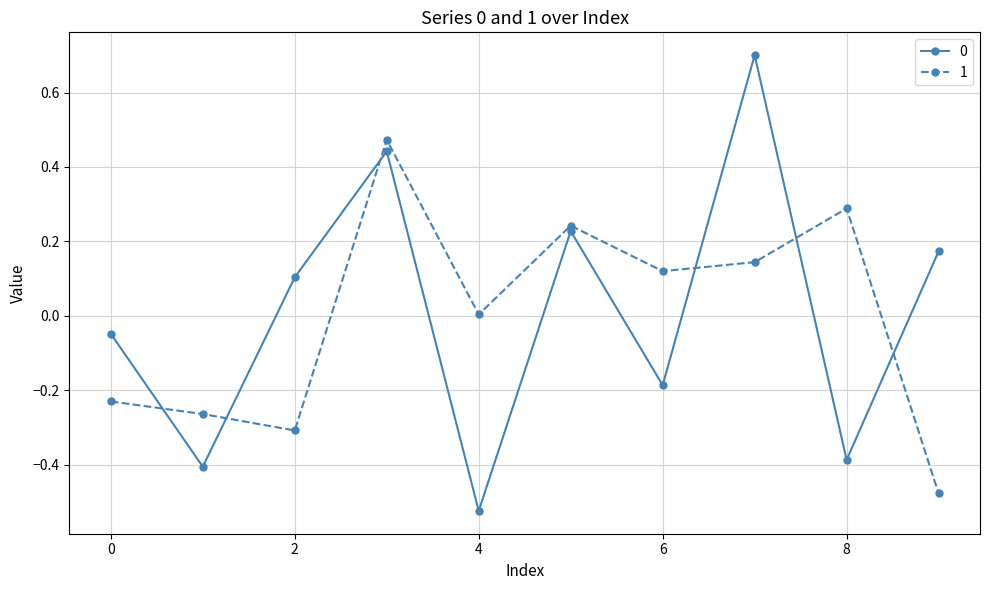

True or false: 1 and 0 cross at least once.

True